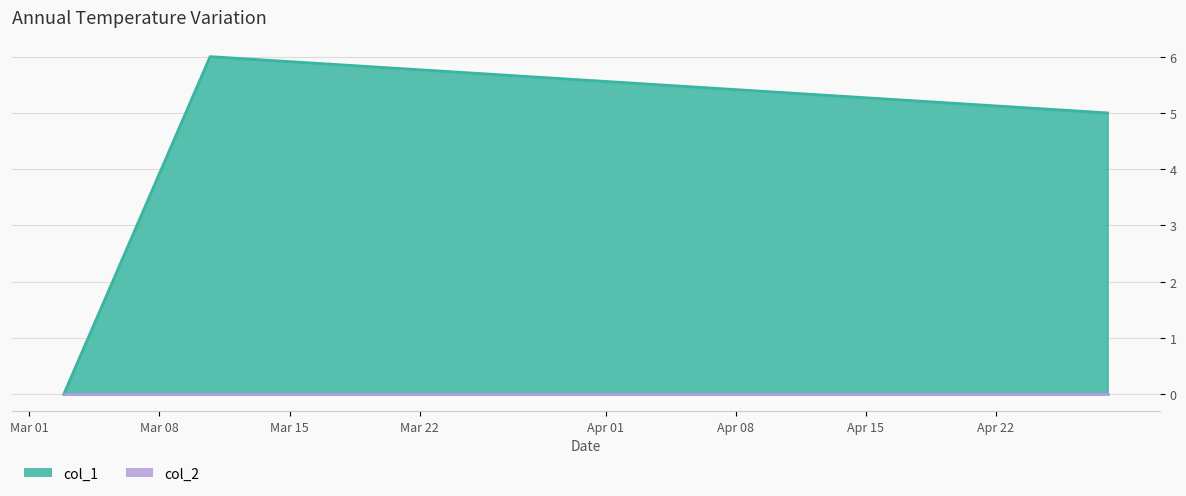

List the series in order of their overall mean, highest first.

col_1_line, col_2_line